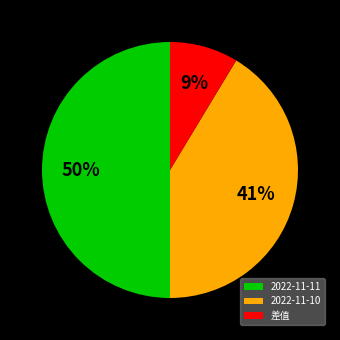

To the nearest percent, what is the average slice percentage?

33%